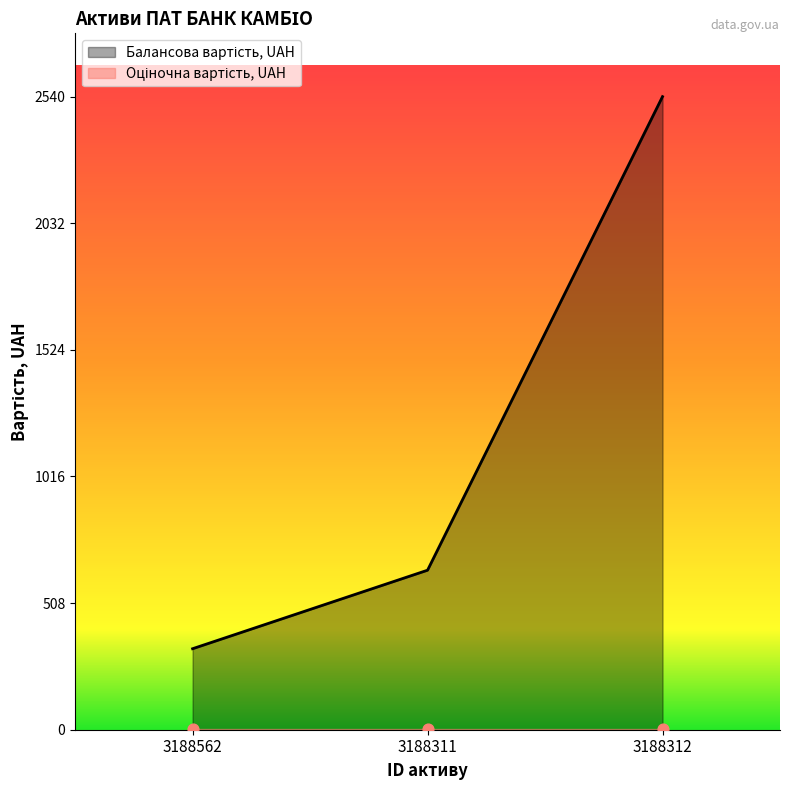

What is the ratio of the value at 3188312 to the value at 3188311?

4.0